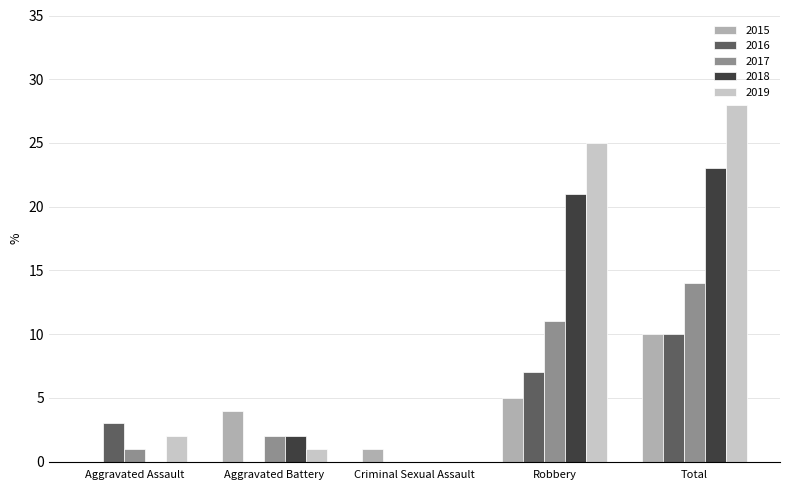

How many data points does each series have?

5